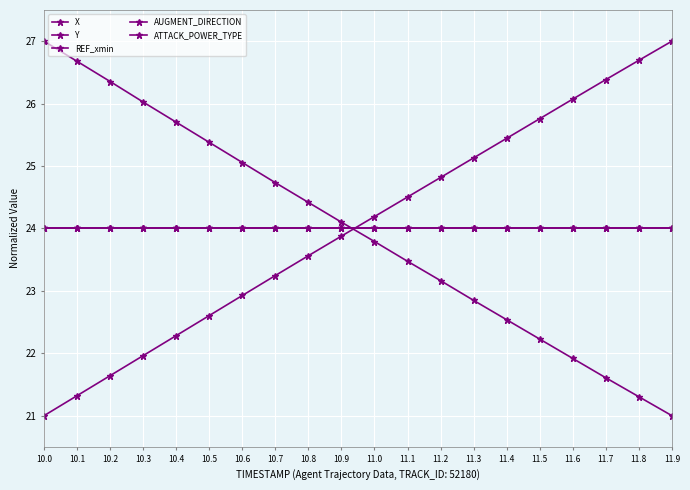

What is the label of the 4th point from the right?

11.6